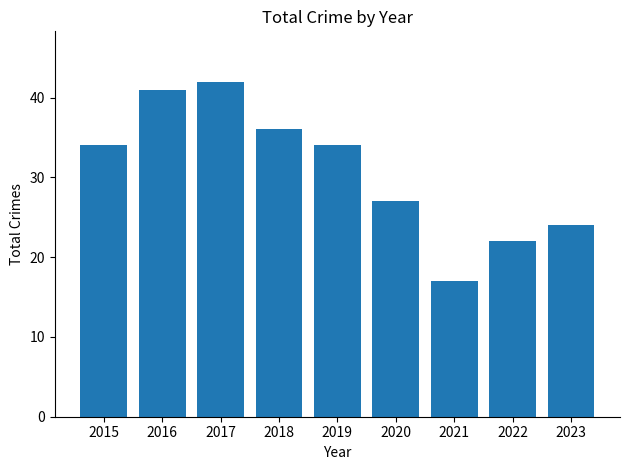

What is the change in value from 2020 to 2022?

-5